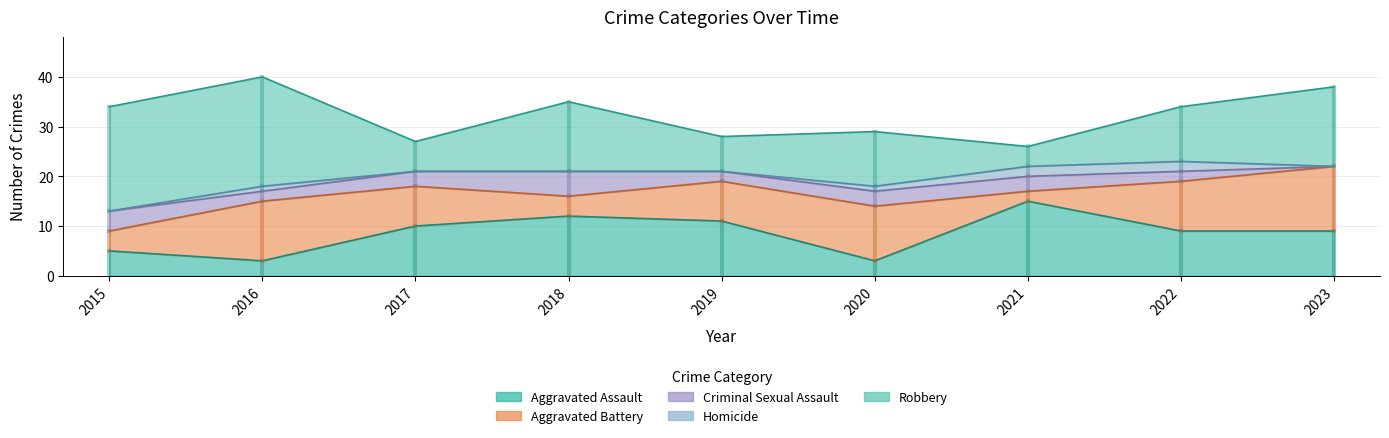

Count the number of categories in the chart.

9